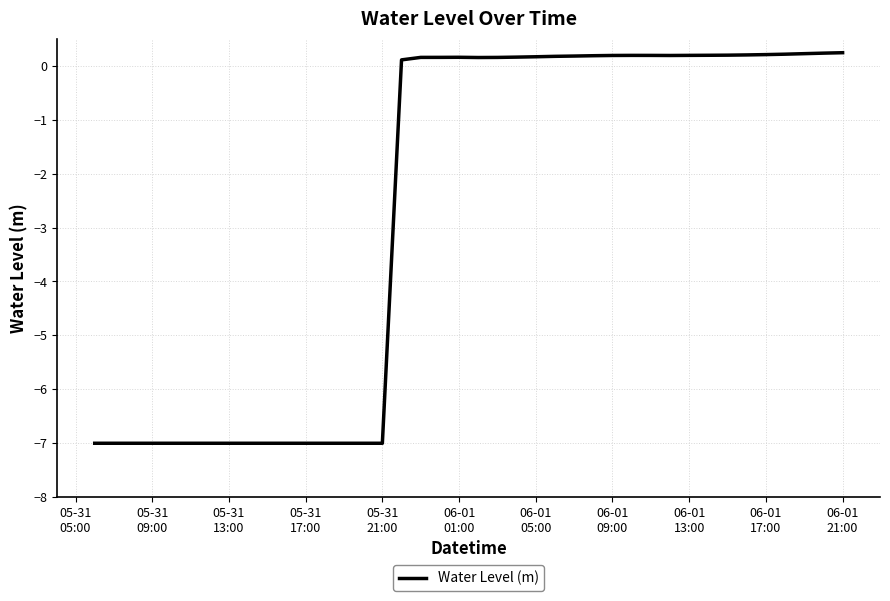

What is the smallest value displayed?

-7.0